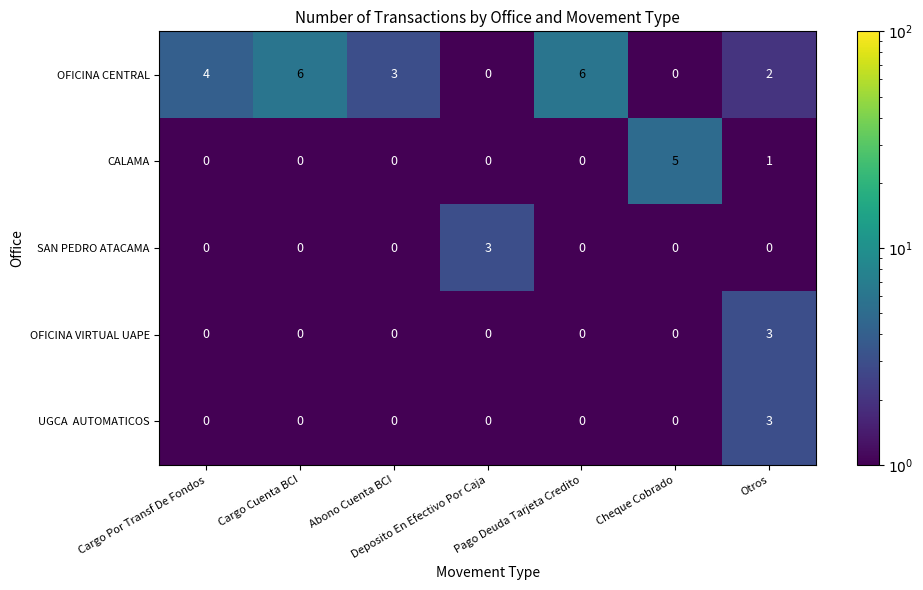

True or false: OFICINA CENTRAL has a value of 1 at Otros.

False